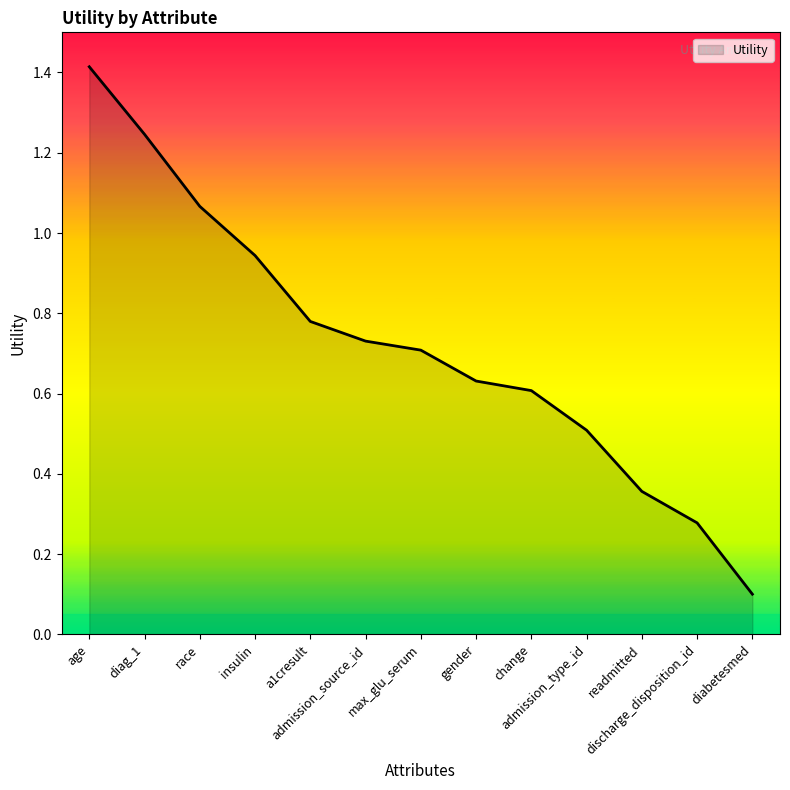

Rank the categories by value from lowest to highest.

diabetesmed, discharge_disposition_id, readmitted, admission_type_id, change, gender, max_glu_serum, admission_source_id, a1cresult, insulin, race, diag_1, age